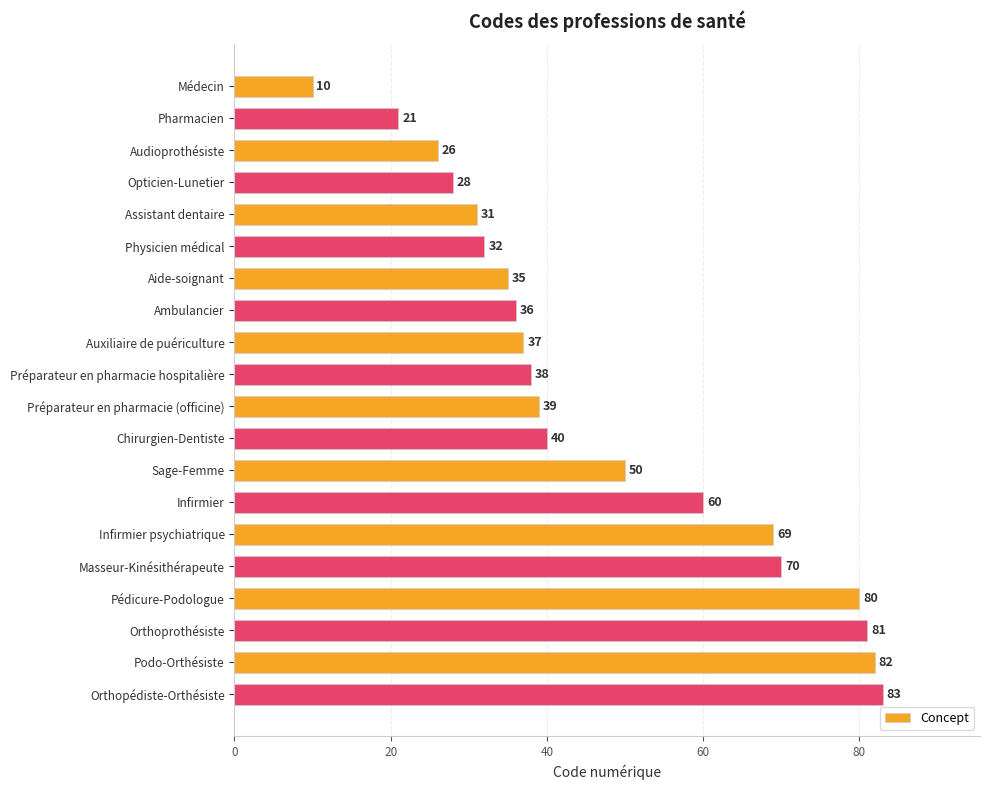

Are the bars grouped side by side (vs. stacked)?

No